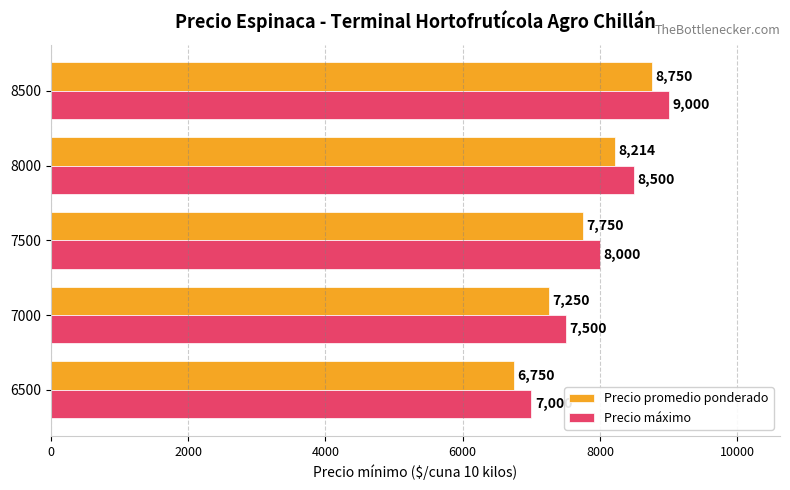

The value of Precio máximo at 7500 is 13691. True or false?

False